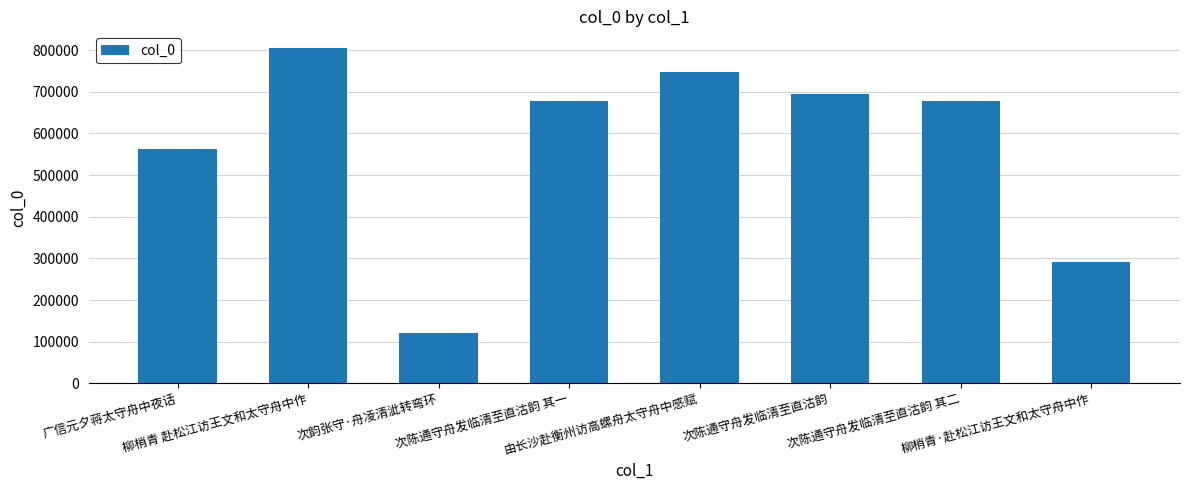

What is the ratio of the value at 由长沙赴衡州访高螺舟太守舟中感赋 to the value at 次韵张守·舟凌清泚转弯环?

6.2